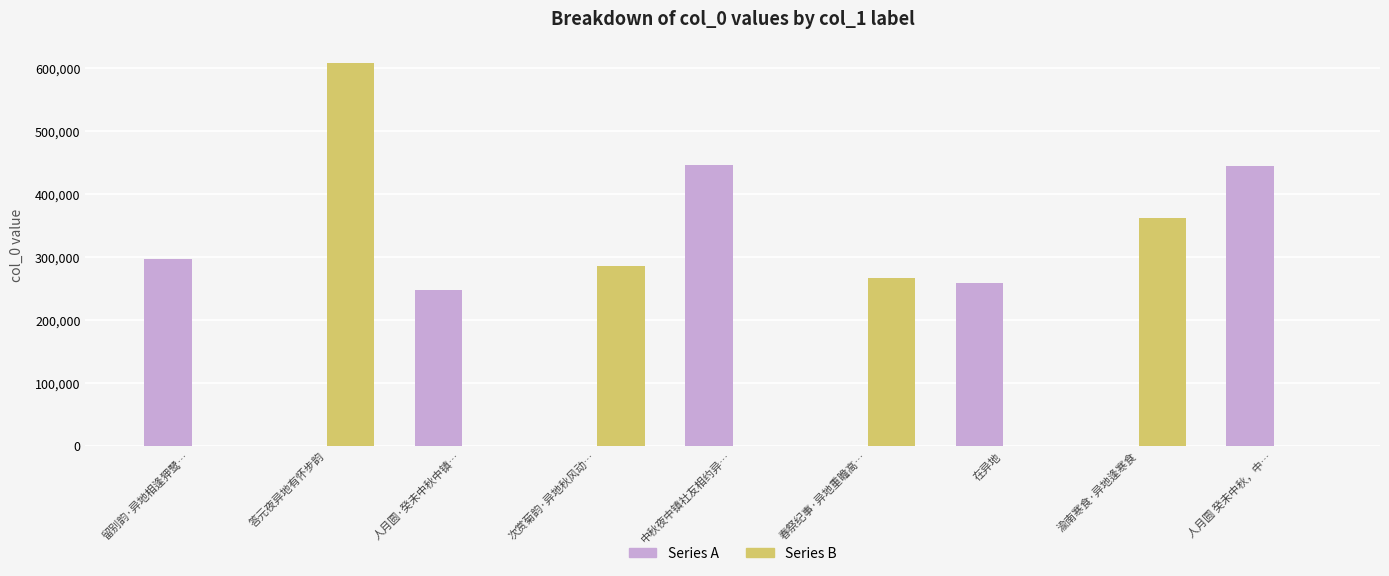

What is the sum of the Series A values at 中秋夜中镇社友相约异… and 渝南寒食·异地逢寒食?

445724